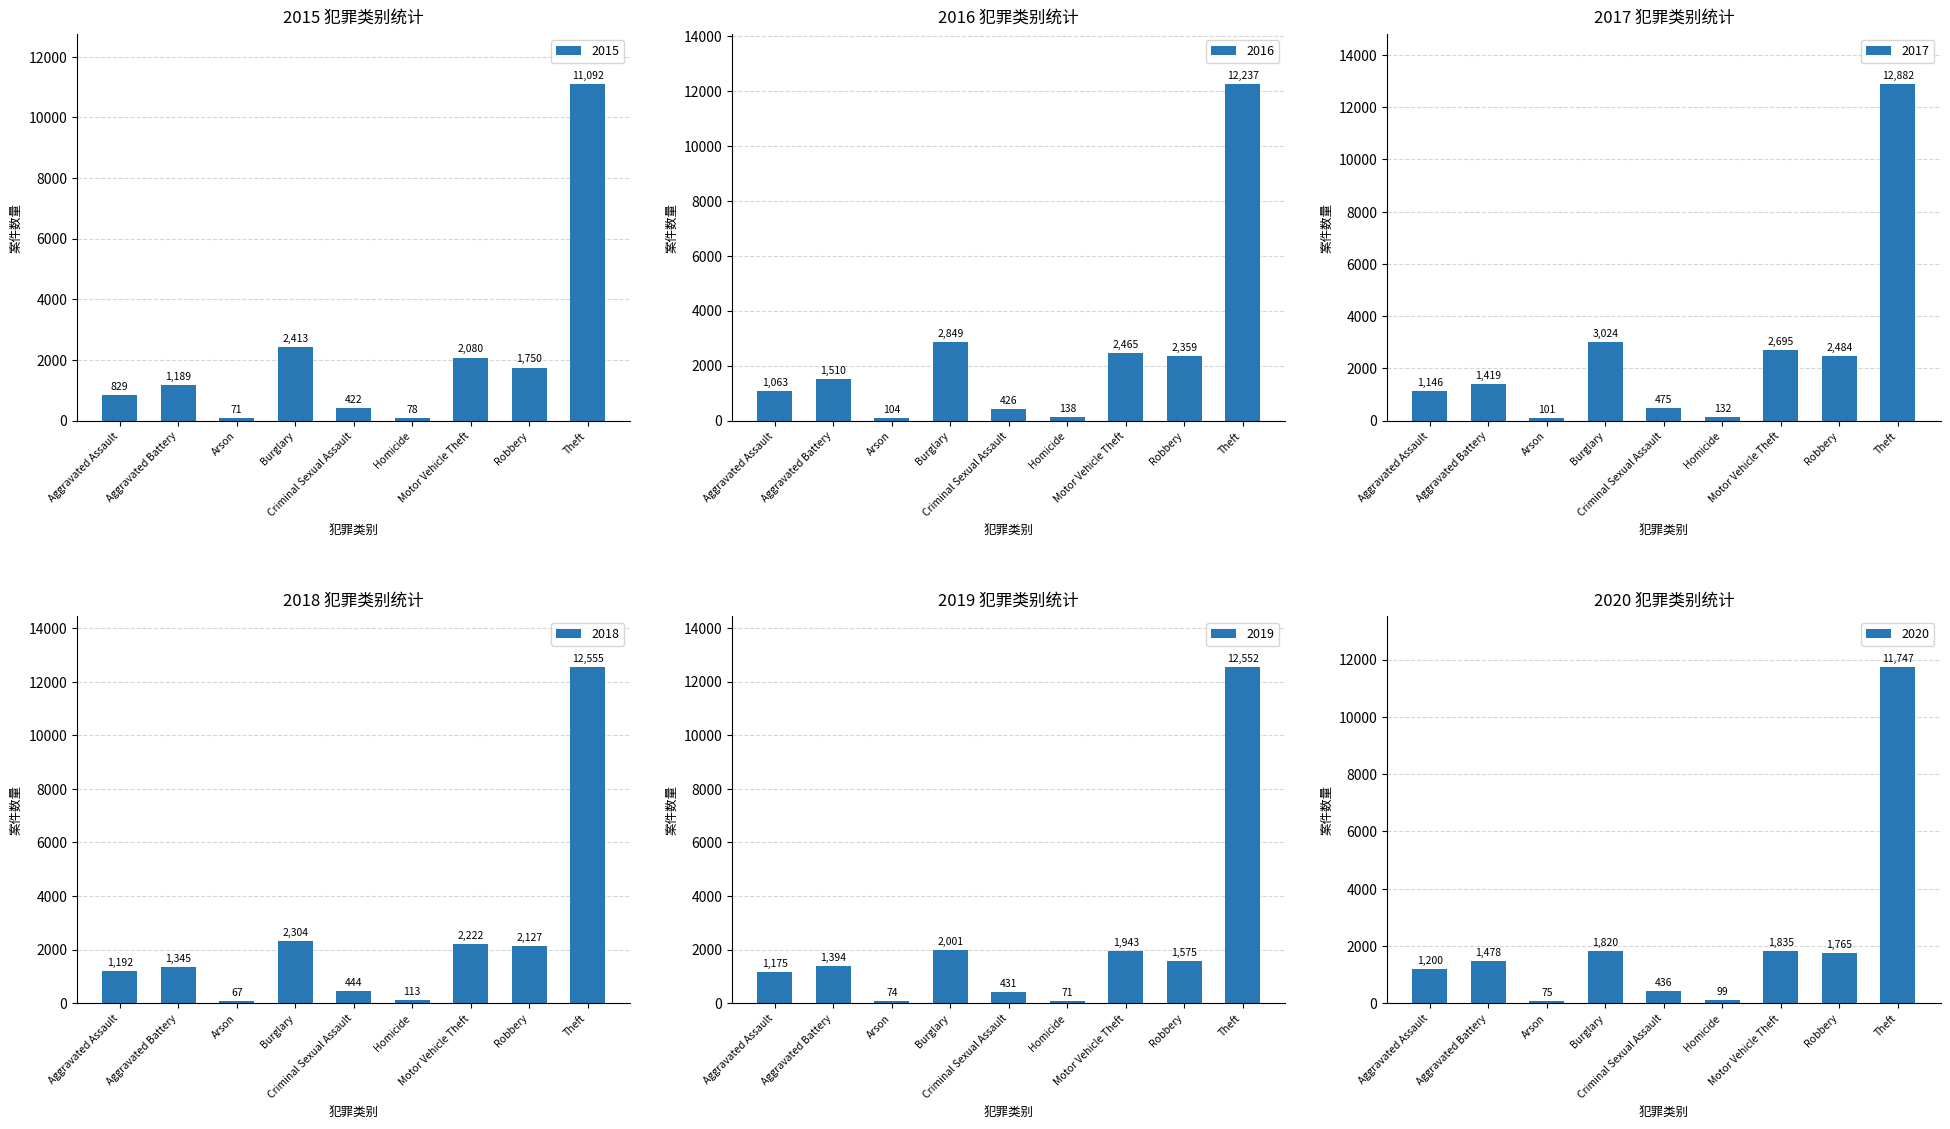

Are the bars grouped side by side (vs. stacked)?

Yes